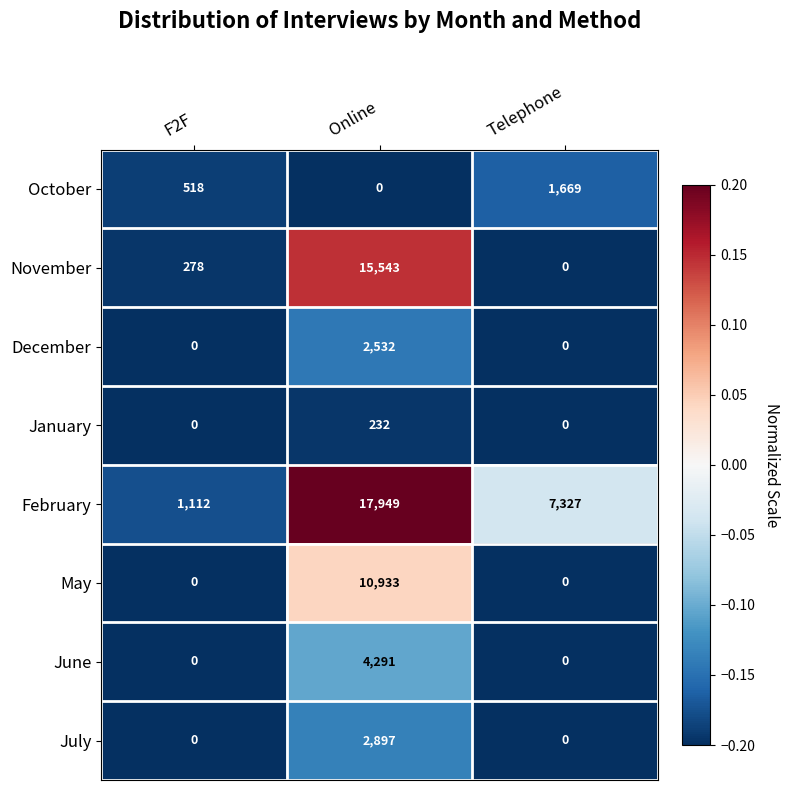

At which category is the sum across all series the highest?

Online